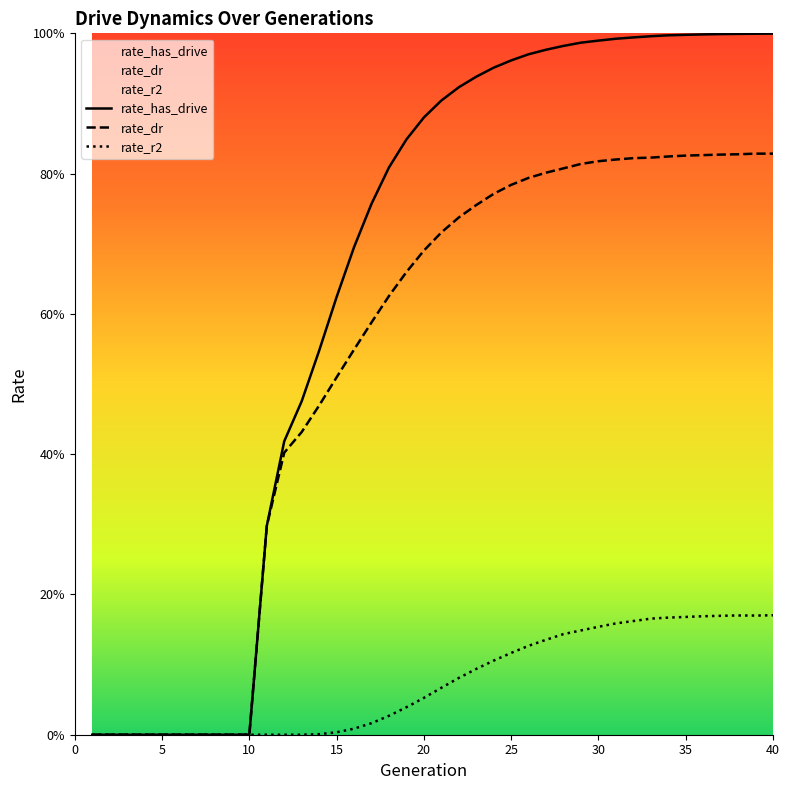

Does the chart display data point markers on the line(s)?

No